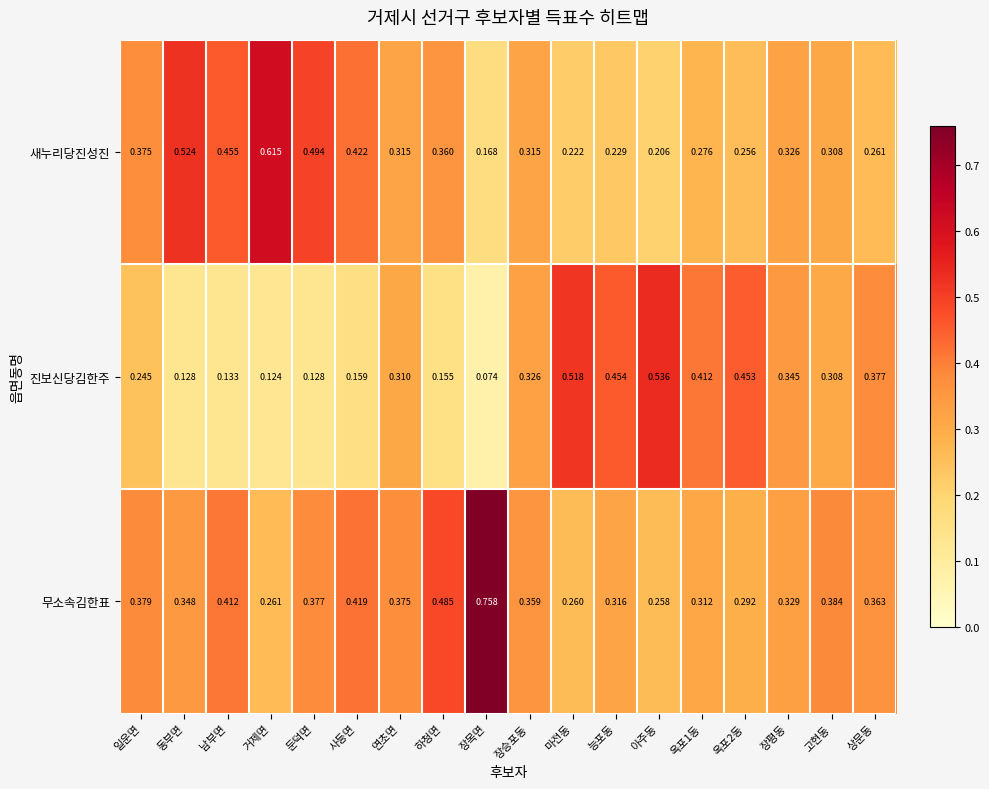

Rank the series by their maximum value, from highest to lowest.

무소속김한표, 새누리당진성진, 진보신당김한주